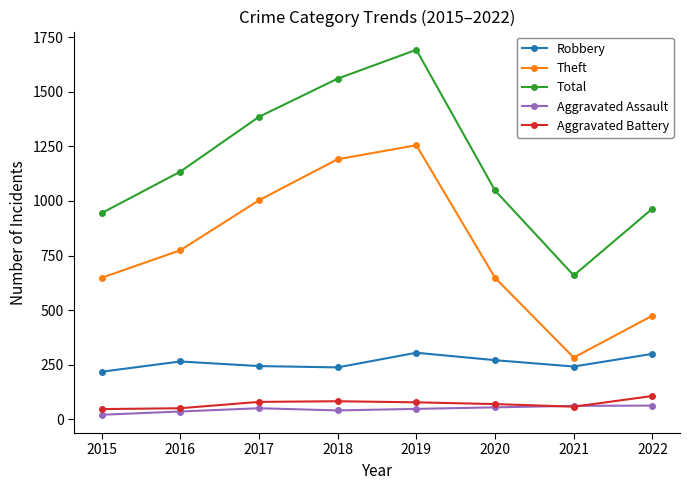

At how many categories does at least one series exceed 1519?

2